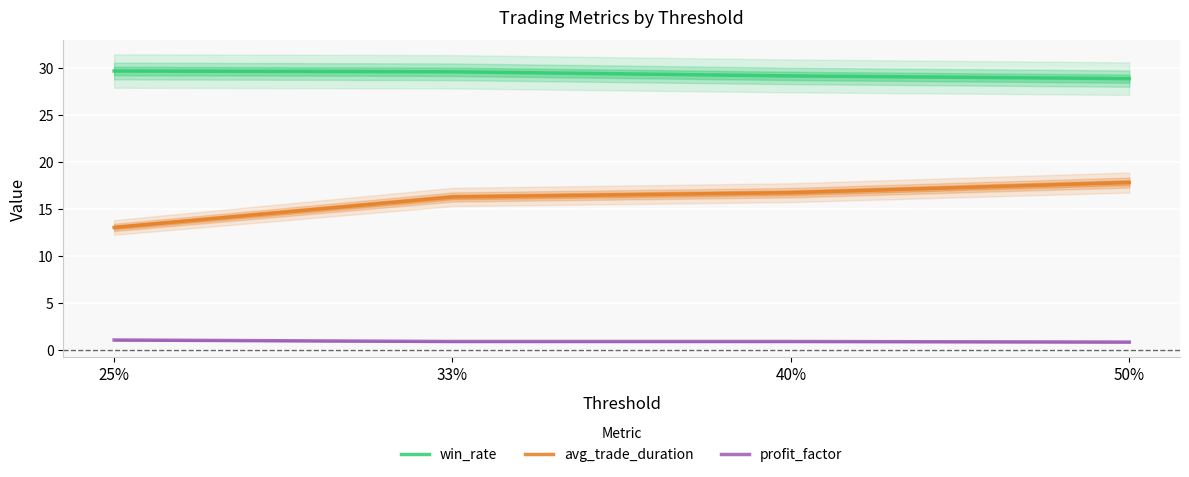

What is the difference between the highest and lowest values at 33%?

28.7